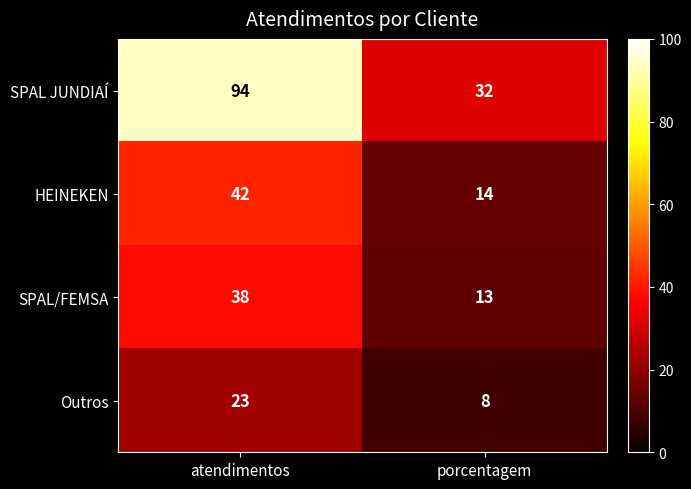

Which label corresponds to the largest value in the chart?

atendimentos